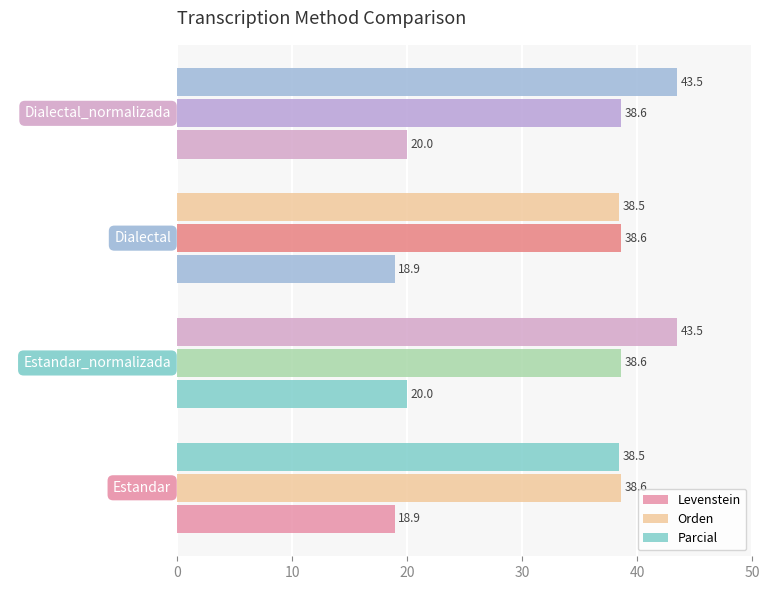

How many data points in Parcial are less than 43?

2